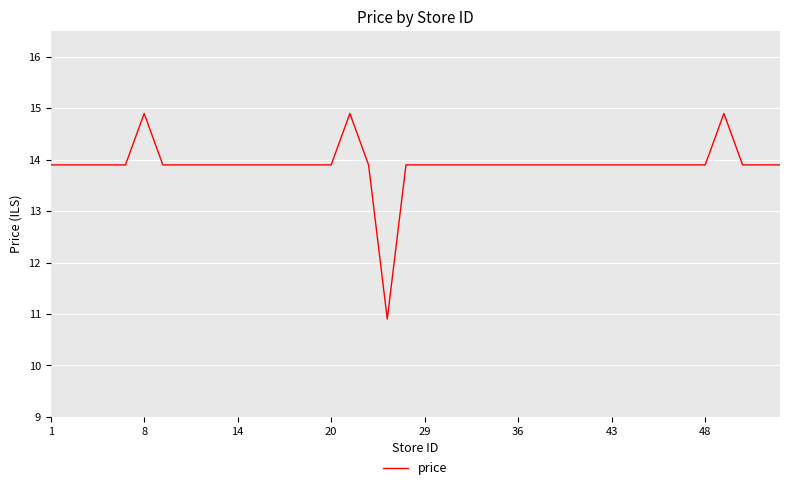

What is the difference between the maximum and minimum values?

4.0